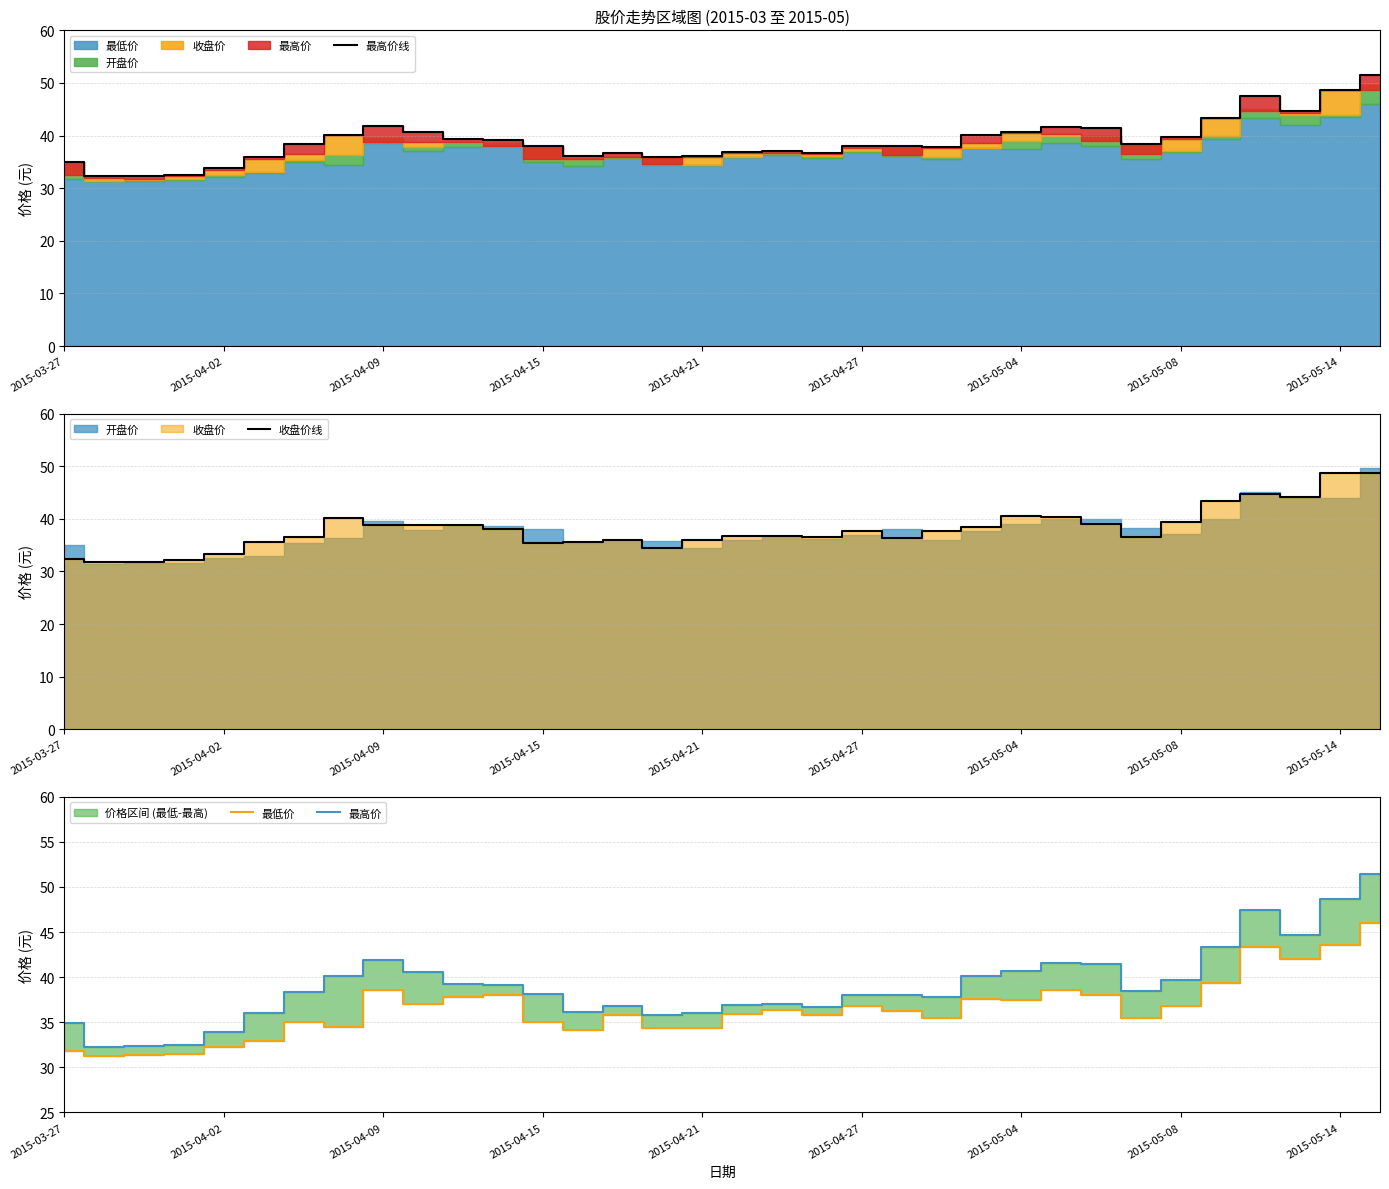

What position from the right is 26?

8